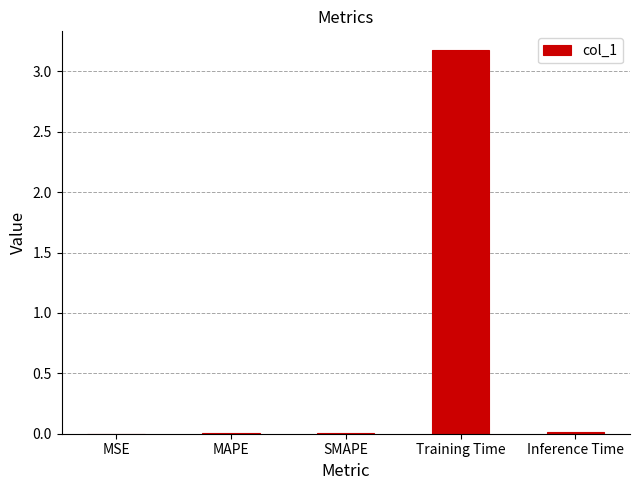

What is the greatest value displayed?

3.2